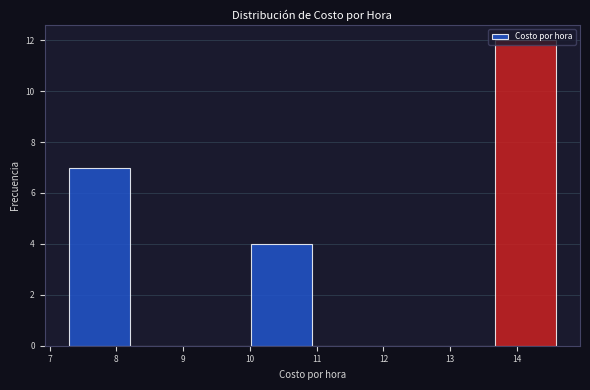

Reading left to right, list every bar in this chart as the range it spans on the x-axis followed by its height. Neither the bar edges nor the heights are printed on the chart, so give them approximately, as read against the axes.

7.3 to 8.2: 7
8.2 to 9.1: 0
9.1 to 10.0: 0
10.0 to 10.9: 4
10.9 to 11.8: 0
11.8 to 12.8: 0
12.8 to 13.7: 0
13.7 to 14.6: 12